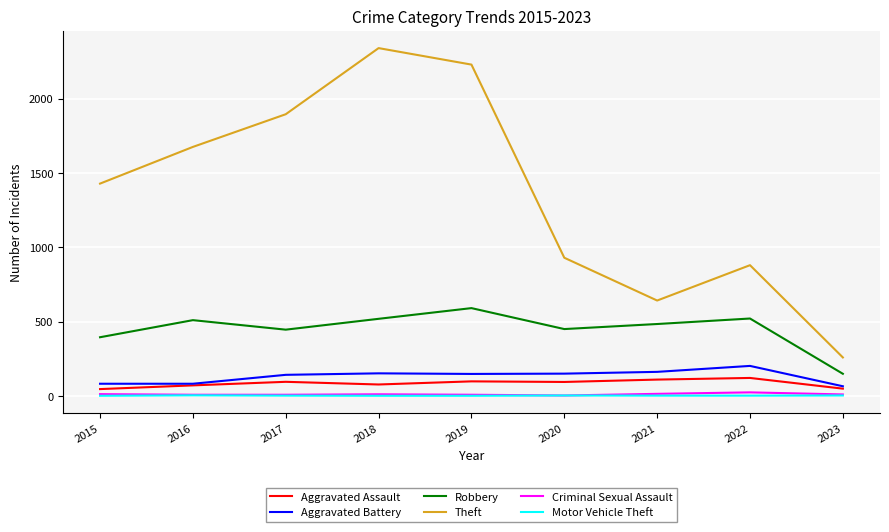

Is the value of Motor Vehicle Theft at 2023 greater than the value of Robbery at 2023?

No